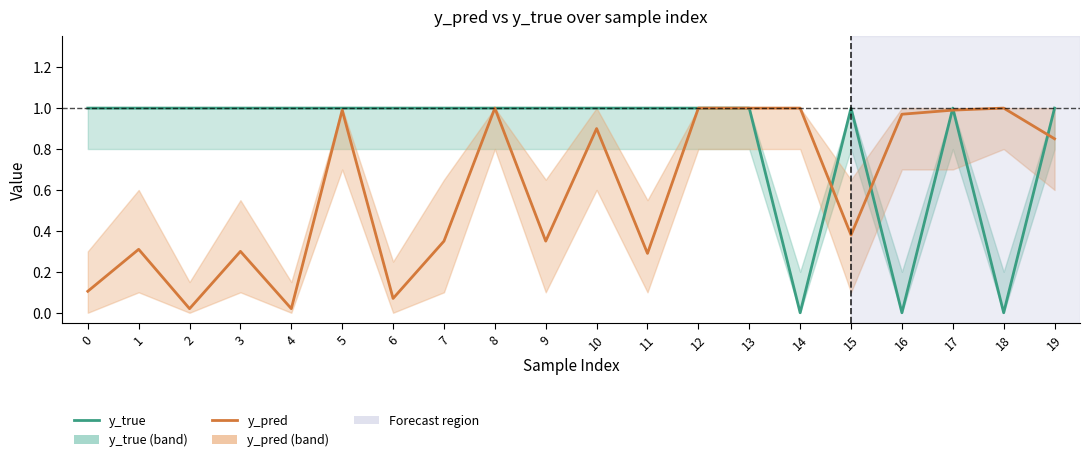

True or false: y_pred has more than 0 interior local peaks.

True